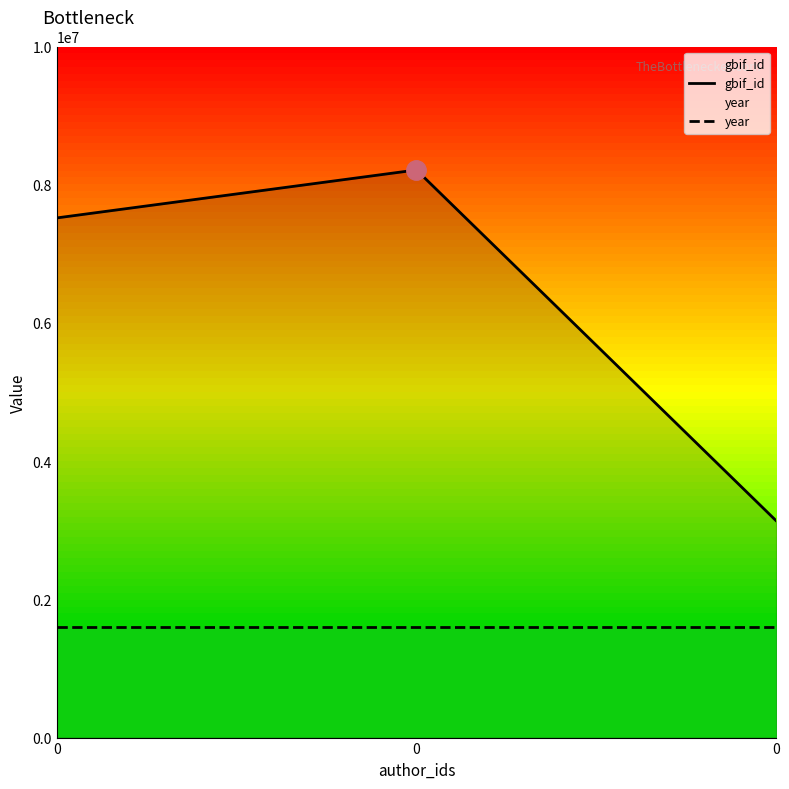

Which series changed the most between 0 and 0?

gbif_id